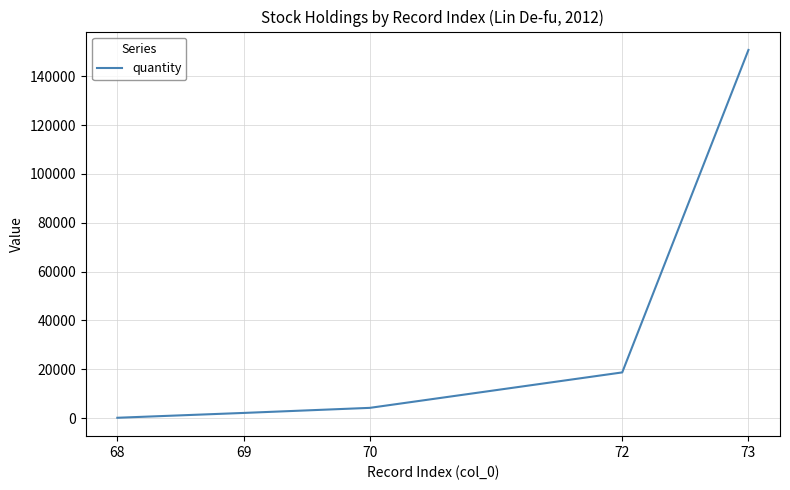

Is it true that the value at 69 is 2120?

True